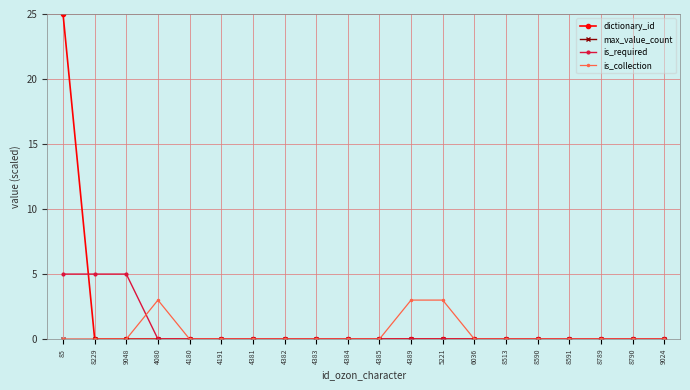

Between 5221 and 8513, which series saw the biggest shift?

is_collection